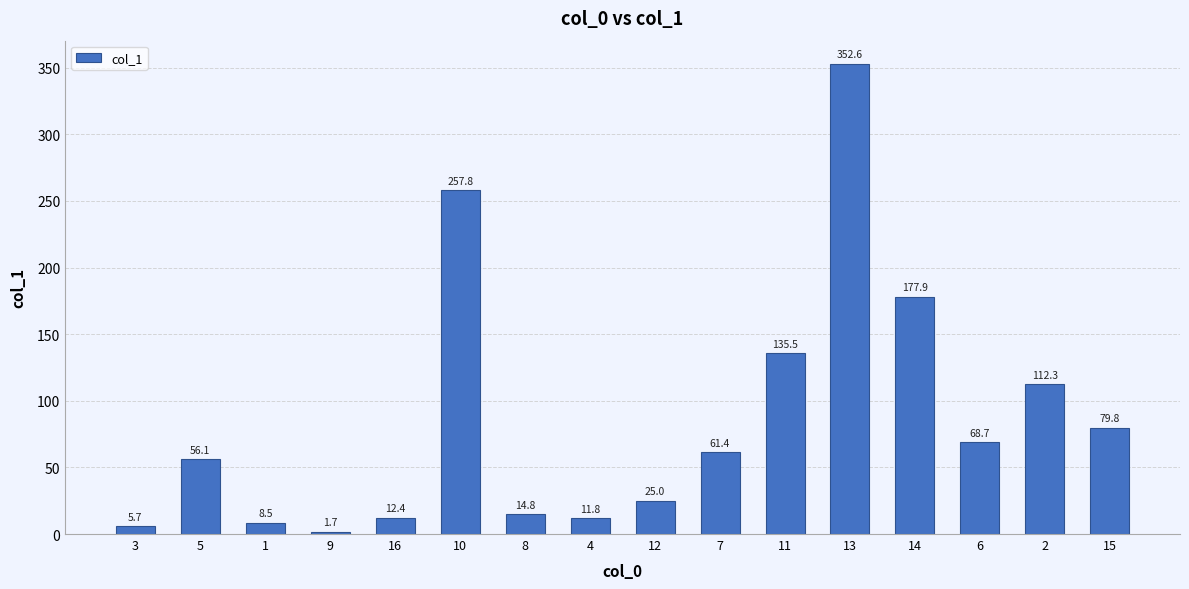

What is the minimum value shown in the chart?

1.7